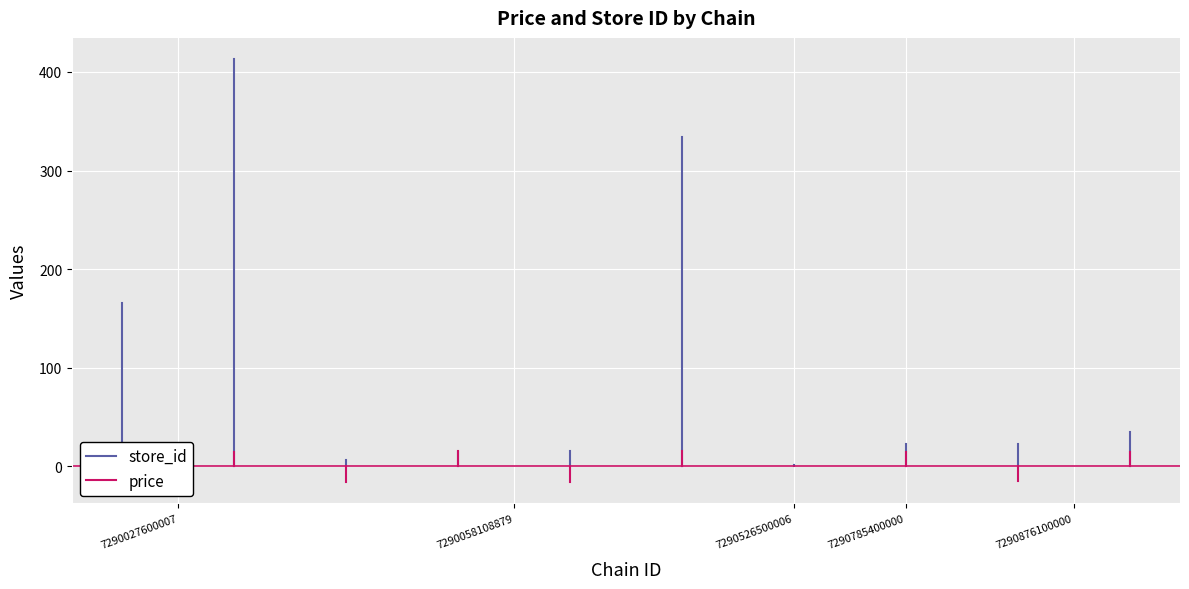

List the labels in order of price value, smallest first.

7290058108879, 7290027600007